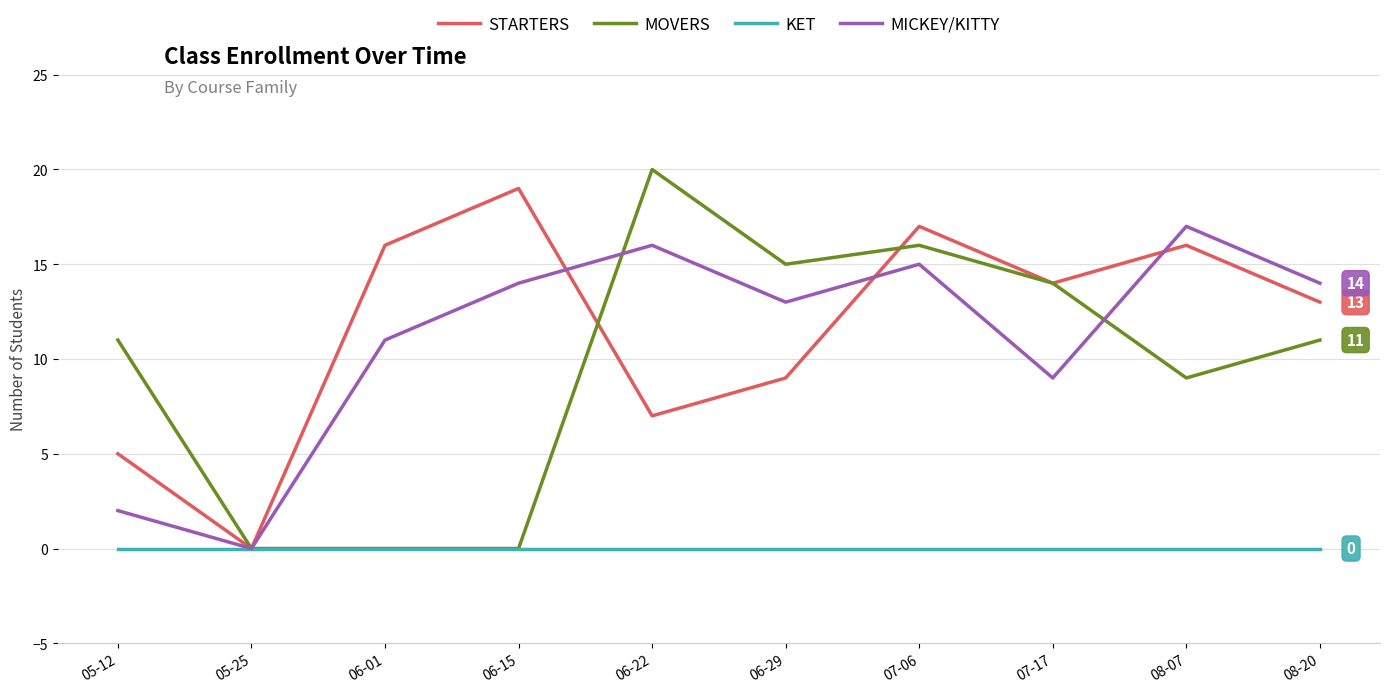

Is it true that MICKEY/KITTY equals 20 at 06-01?

False